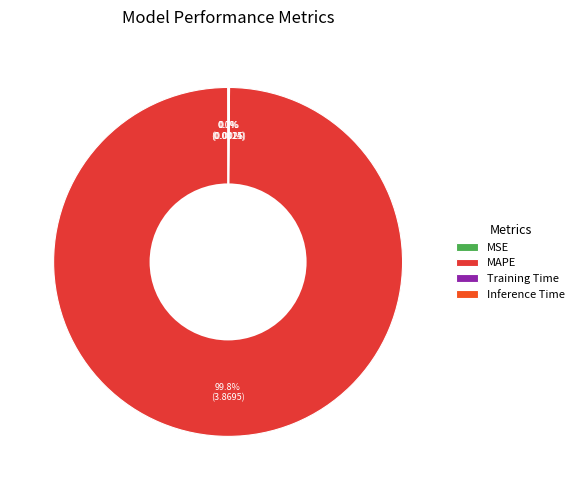

What is the majority slice?

MAPE